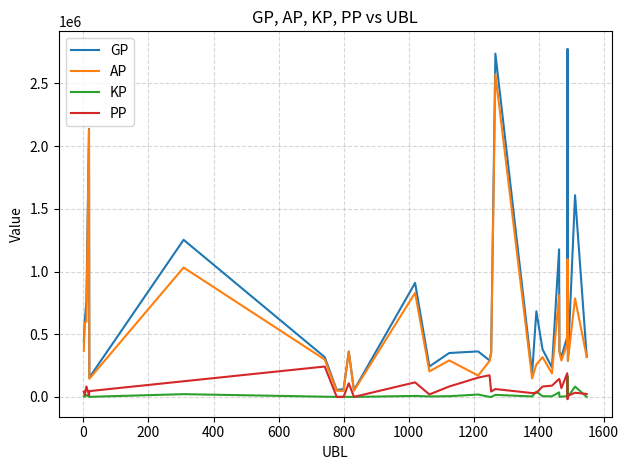

Which series has the widest spread of values?

GP